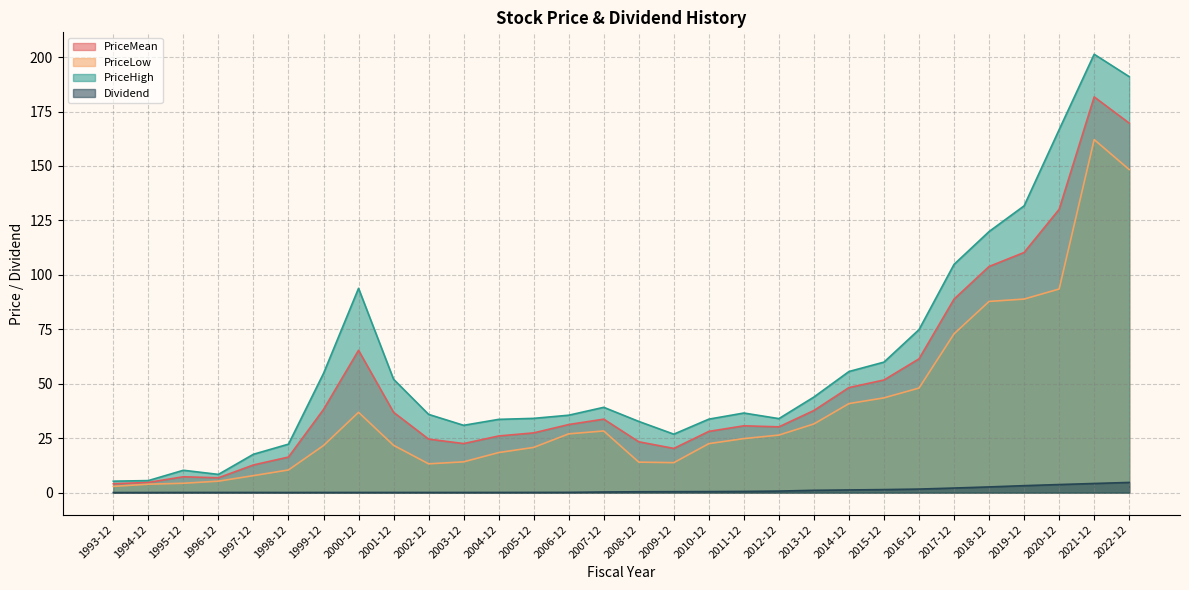

Which series has the largest total across all categories?

PriceHigh